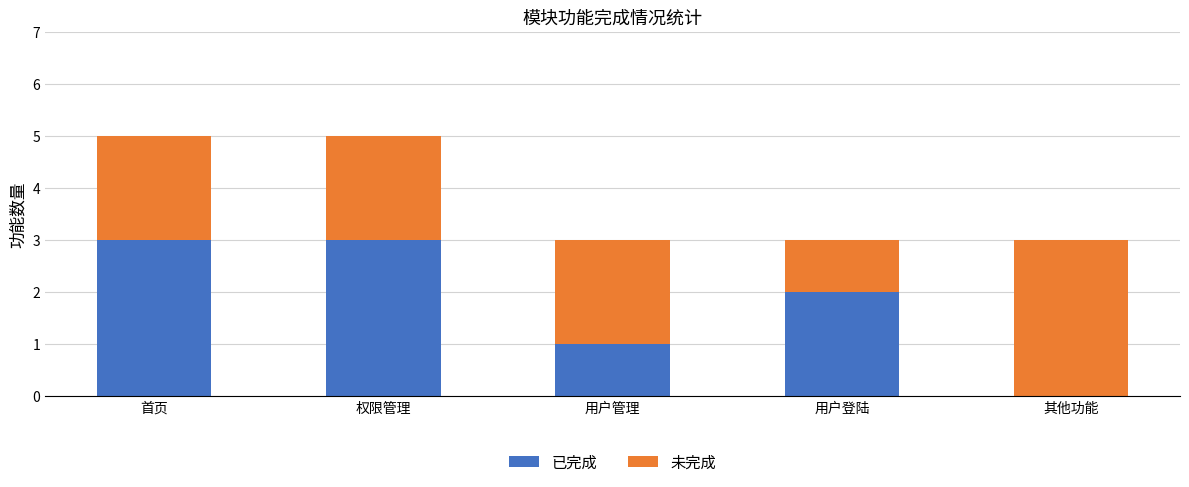

What is the sum of the 已完成 values at 用户登陆 and 权限管理?

5